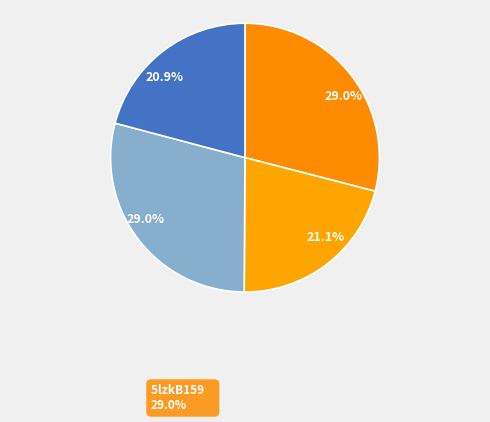

Rank the categories by value from lowest to highest.

5lzkB266, 5lzkA266, 5lzkA159, 5lzkB159